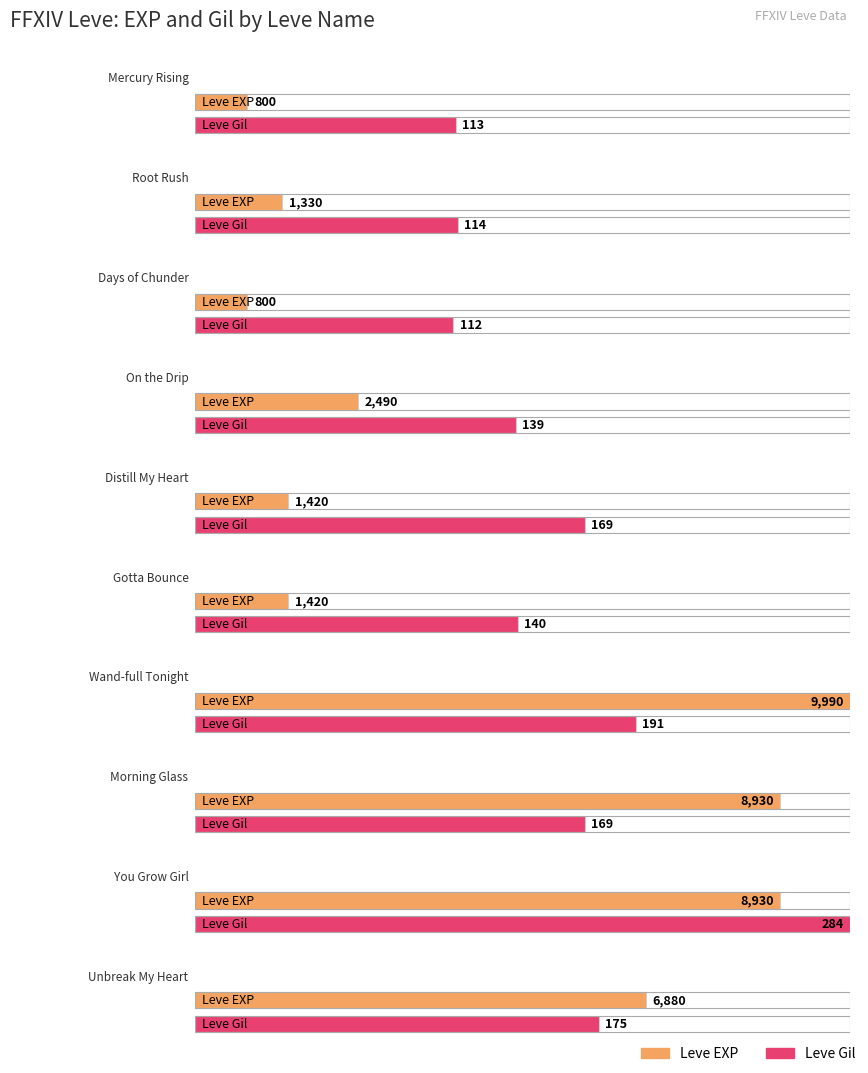

What is the difference between the highest and lowest values at Gotta Bounce?

1280